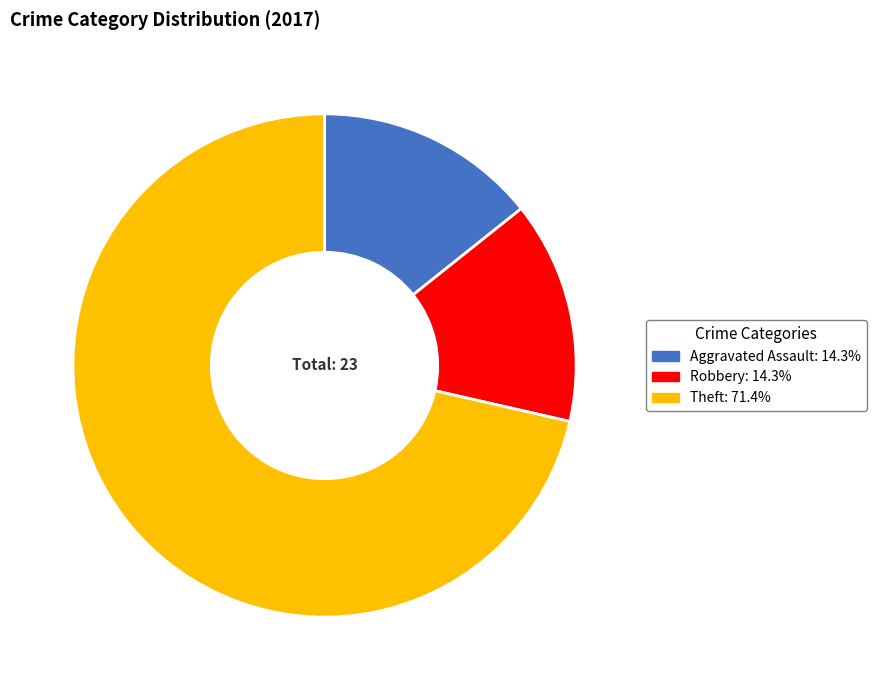

Is there any slice that represents more than half of the pie?

Yes